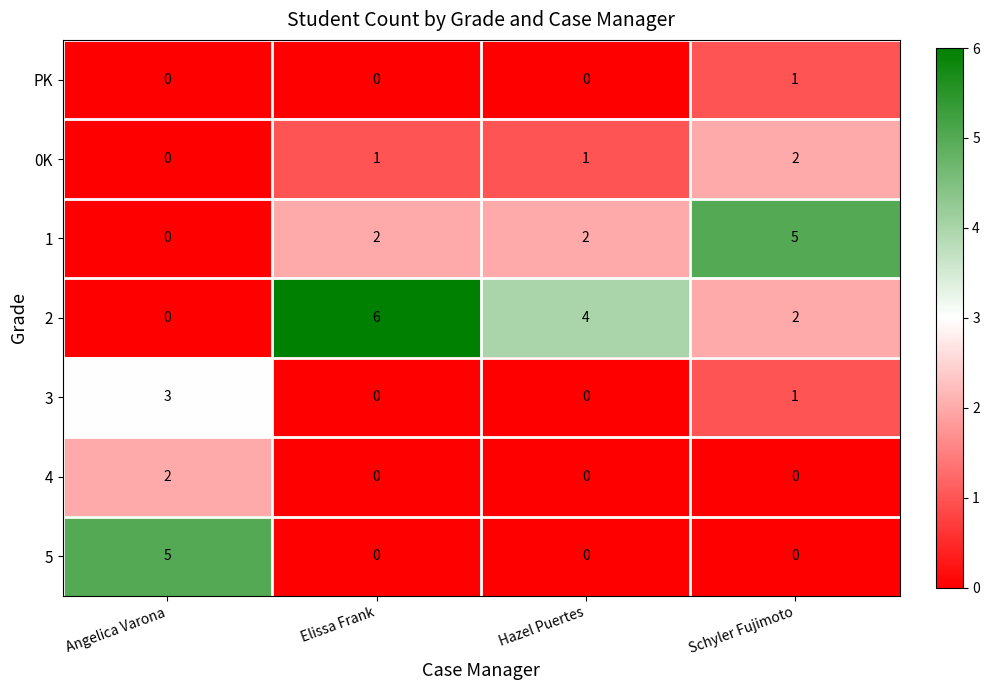

Reading right to left, extract all data points from this chart.

PK: Schyler Fujimoto=1	Hazel Puertes=0	Elissa Frank=0	Angelica Varona=0
0K: Schyler Fujimoto=2	Hazel Puertes=1	Elissa Frank=1	Angelica Varona=0
1: Schyler Fujimoto=5	Hazel Puertes=2	Elissa Frank=2	Angelica Varona=0
2: Schyler Fujimoto=2	Hazel Puertes=4	Elissa Frank=6	Angelica Varona=0
3: Schyler Fujimoto=1	Hazel Puertes=0	Elissa Frank=0	Angelica Varona=3
4: Schyler Fujimoto=0	Hazel Puertes=0	Elissa Frank=0	Angelica Varona=2
5: Schyler Fujimoto=0	Hazel Puertes=0	Elissa Frank=0	Angelica Varona=5